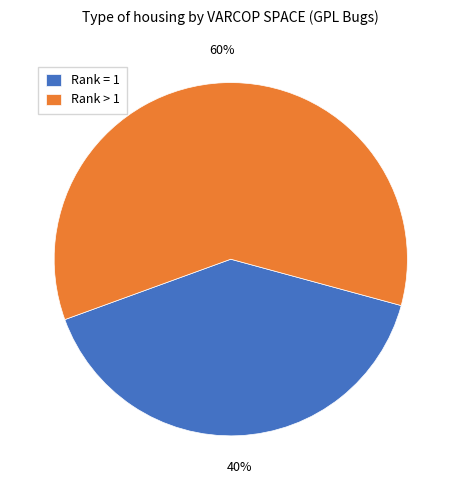

True or false: Rank > 1 accounts for 60% of the total.

True